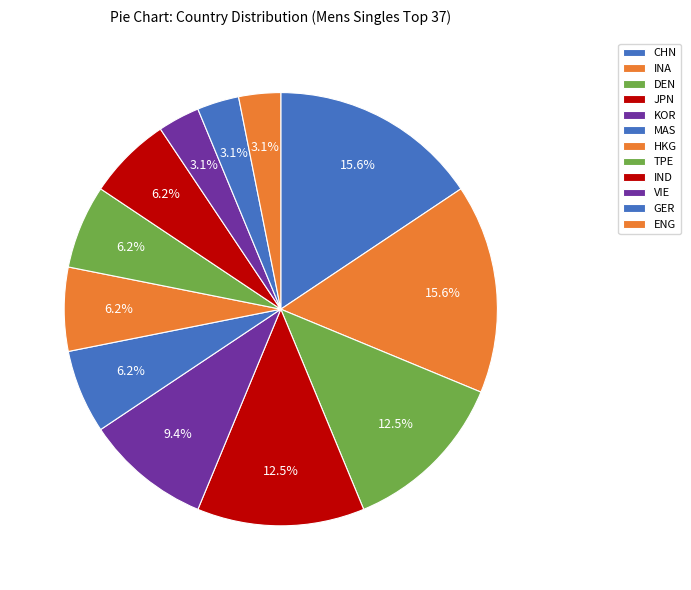

How many slices are in this pie chart?

12